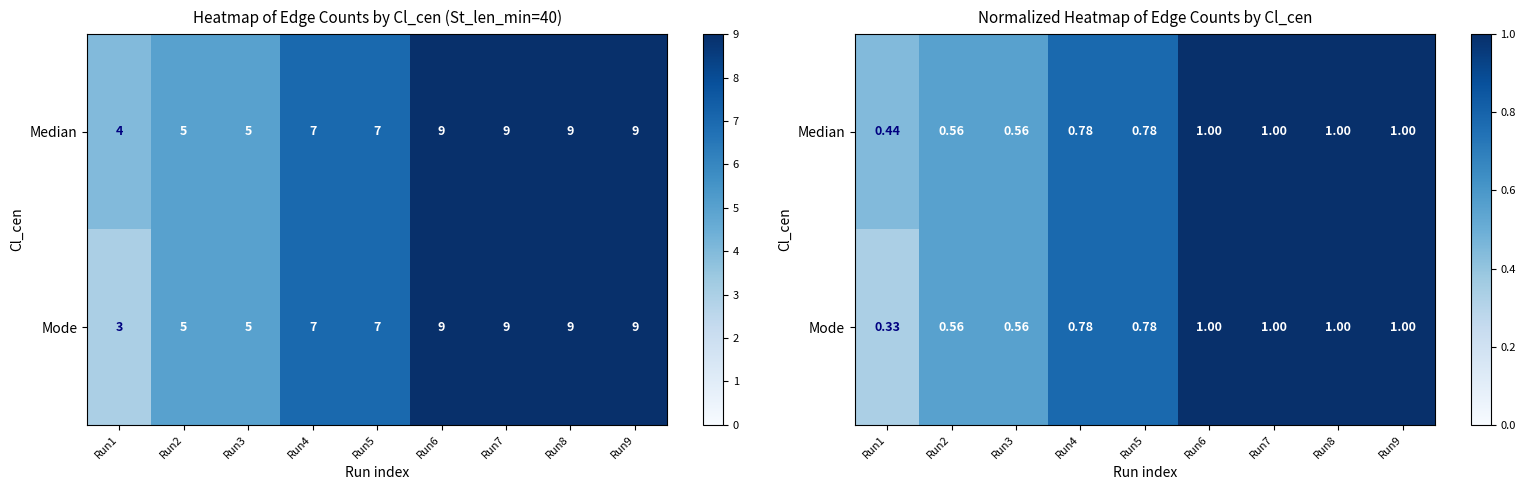

The value of Median at Run9 is 1.5. True or false?

False